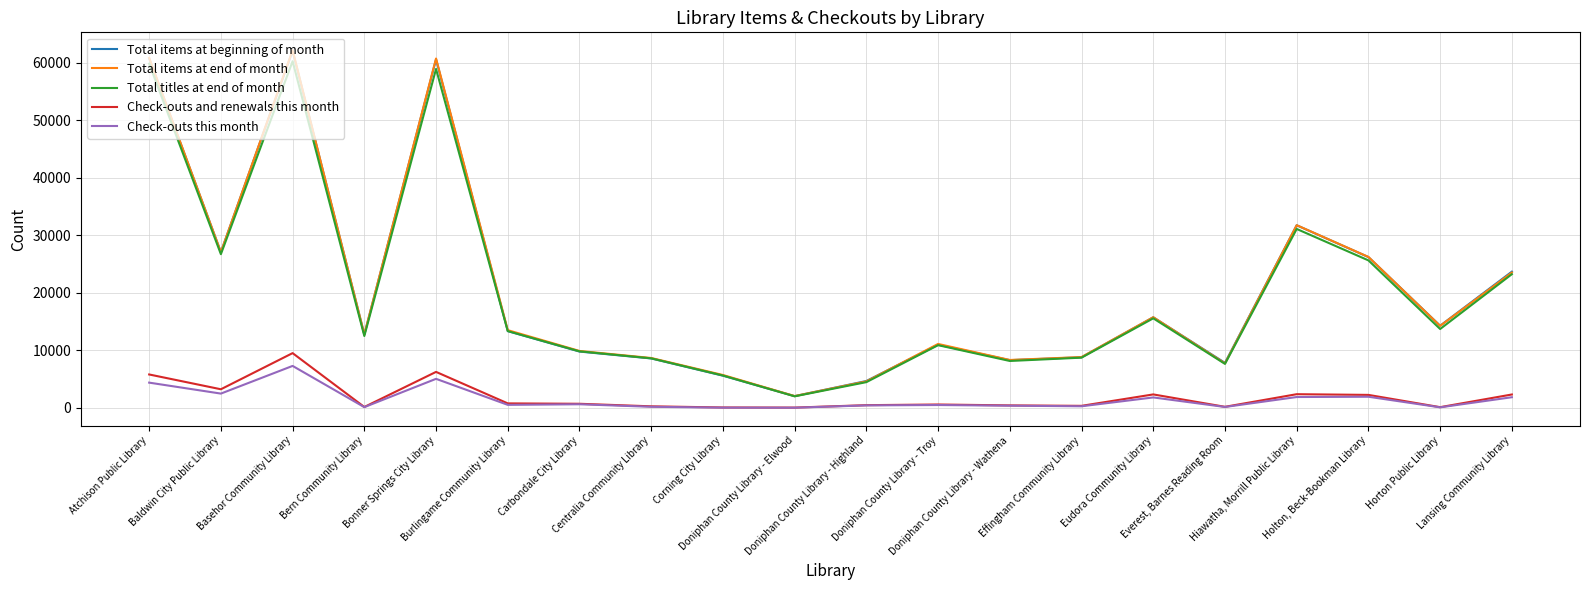

What position from the left is Atchison Public Library?

1